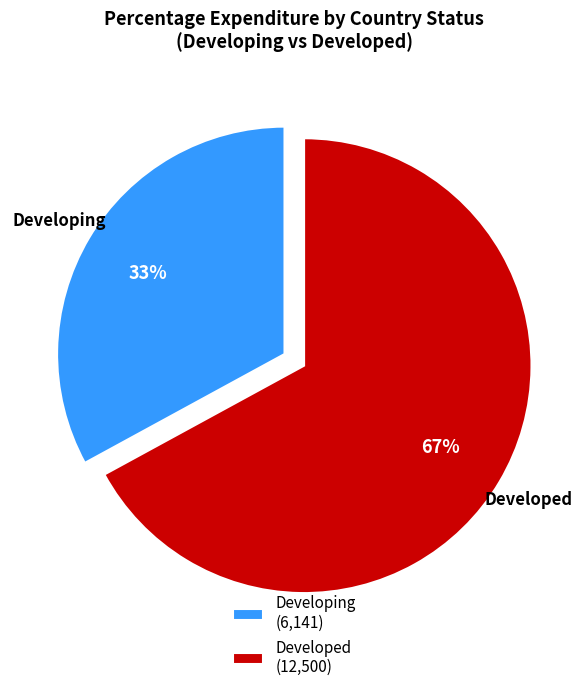

How many segments does this pie chart have?

2